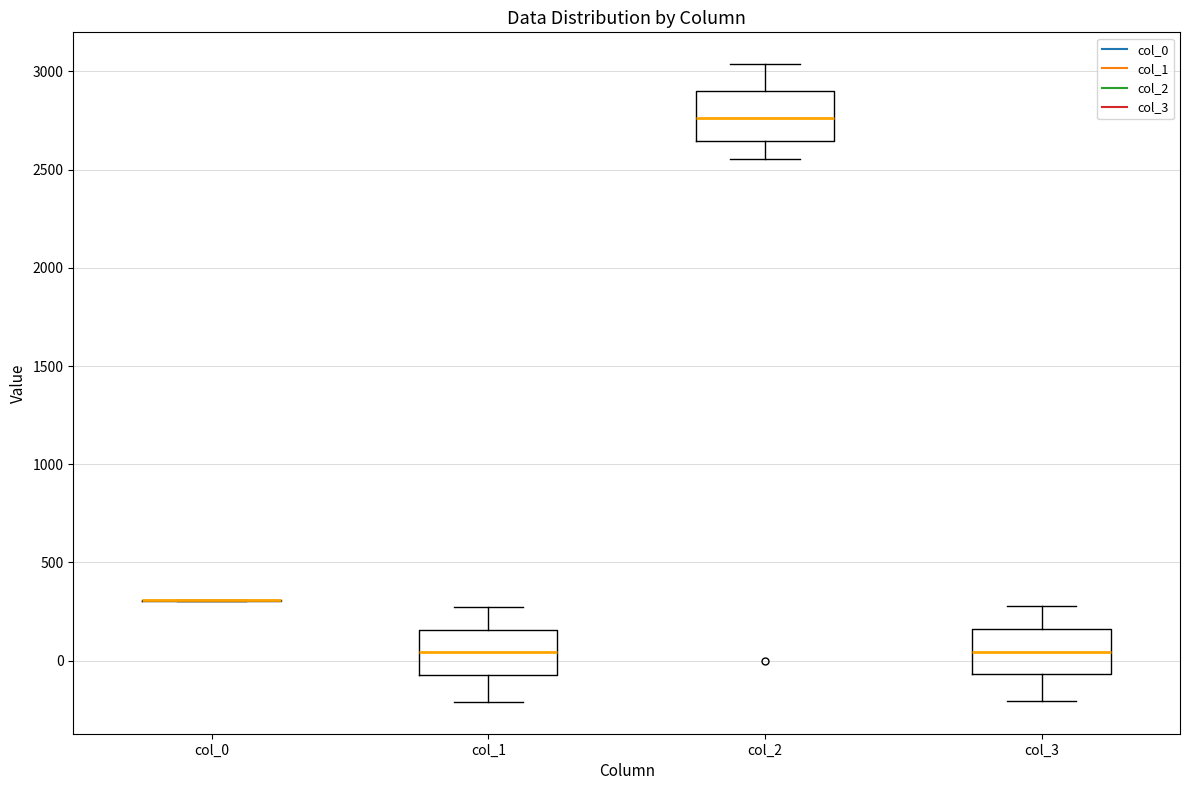

Where does the lower whisker of the box for col_1 end on the y-axis? The values are not printed on the chart, so give them approximately, as read against the axis.

-200